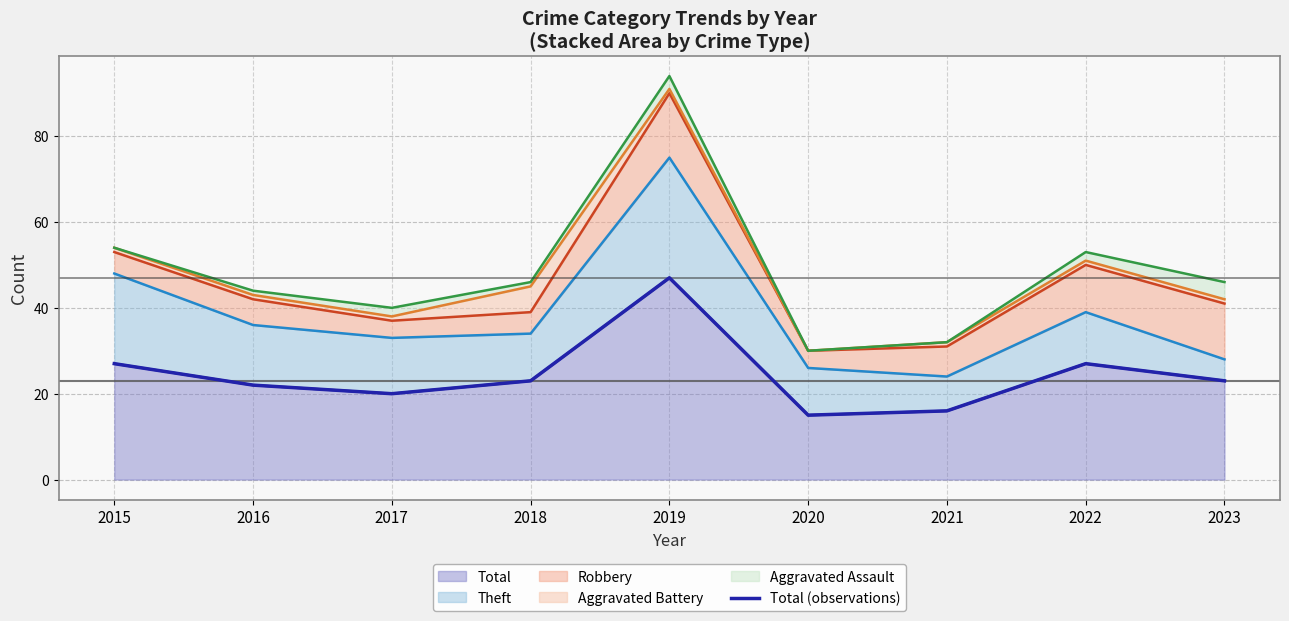

Is it true that Total equals 9 at 2015?

False